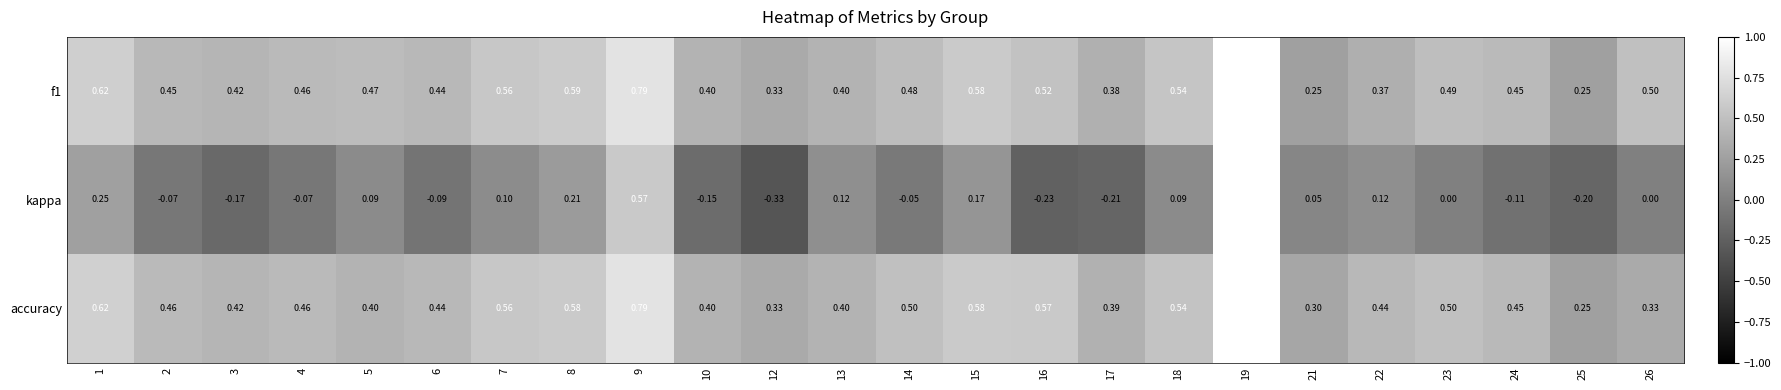

Which category has the lowest value across all series?

12